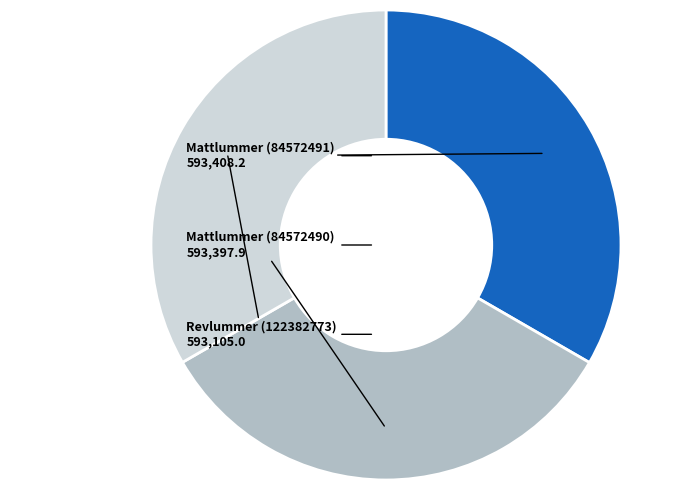

Does any single category account for the majority?

No